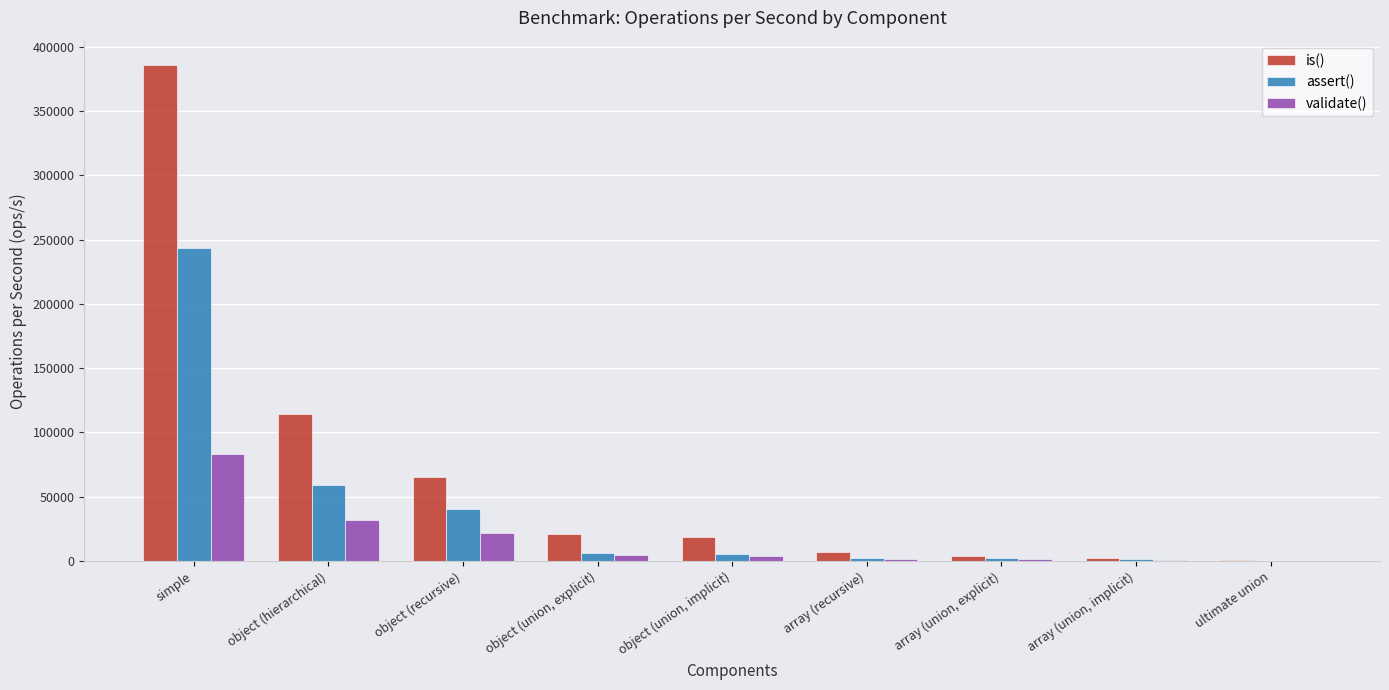

True or false: validate() has a value of 142895.6 at simple.

False